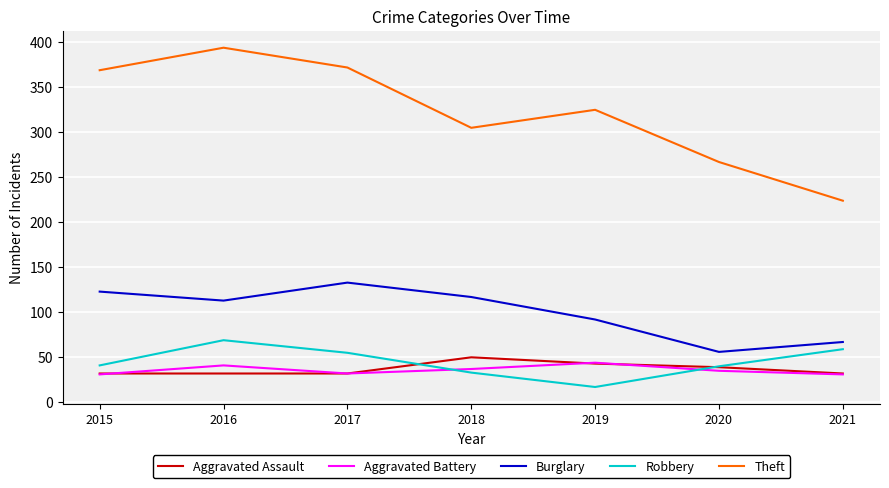

True or false: Aggravated Assault and Theft cross at least once.

False